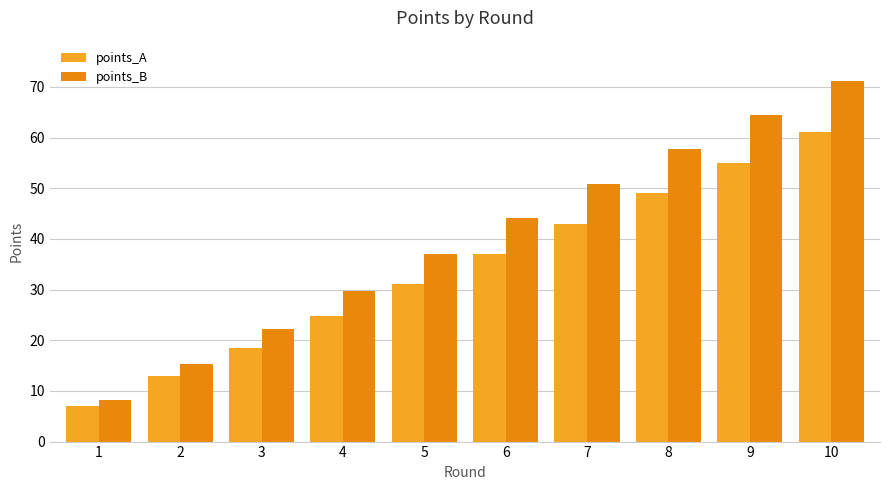

What are all the series names shown in the legend?

points_A, points_B